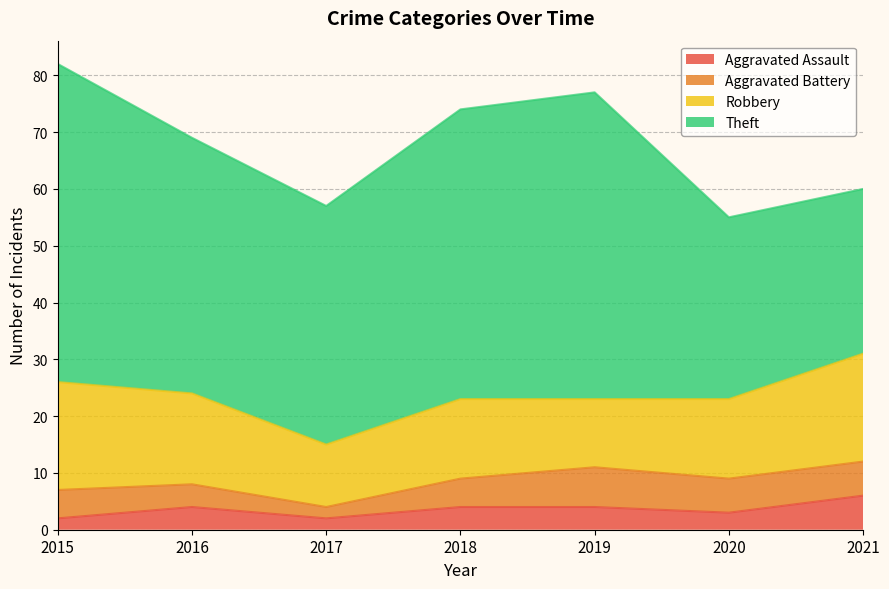

The value of Aggravated Battery at 2019 is 7. True or false?

True